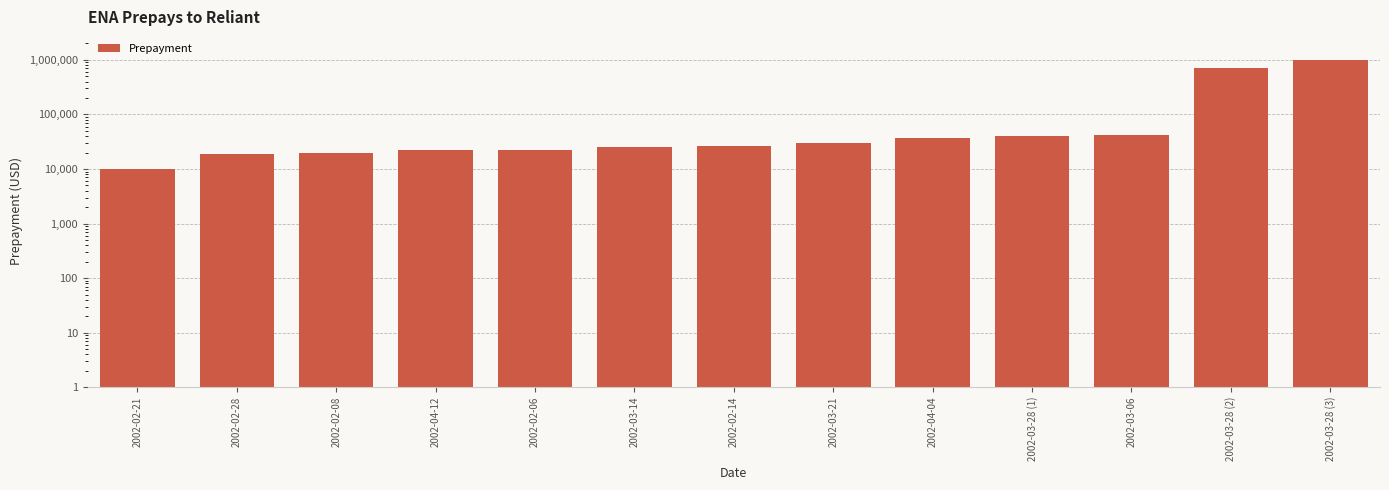

At which category does the chart reach its minimum across all series?

2002-02-21